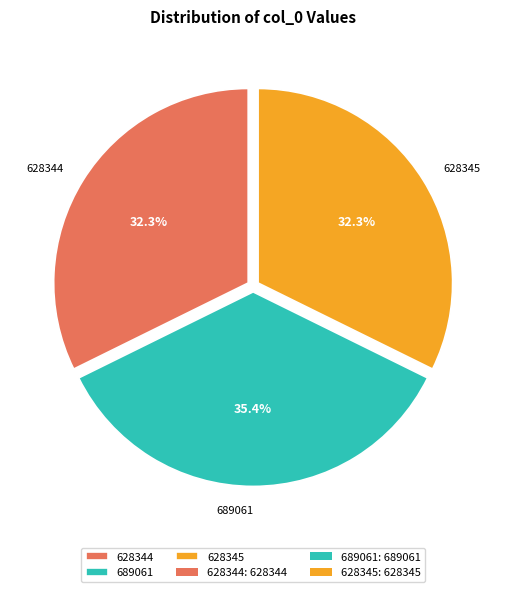

To the nearest percent, what is the average slice percentage?

33%